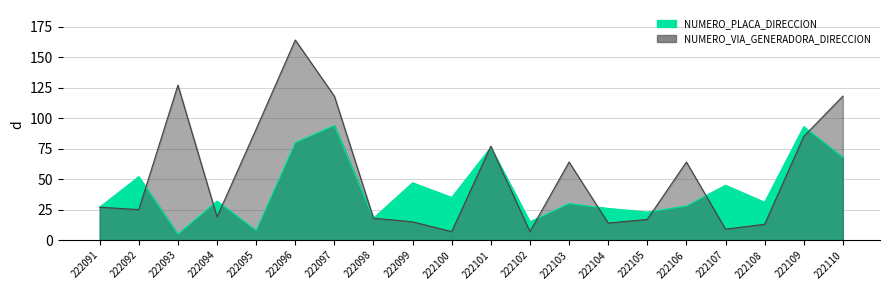

What are all the series names shown in the legend?

NUMERO_PLACA_DIRECCION, NUMERO_VIA_GENERADORA_DIRECCION